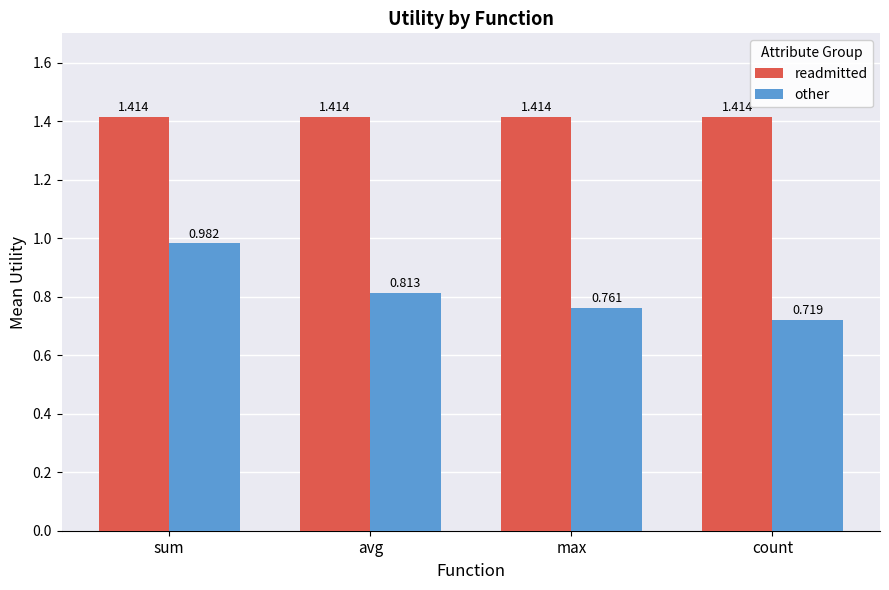

Which label corresponds to the smallest value in the chart?

count